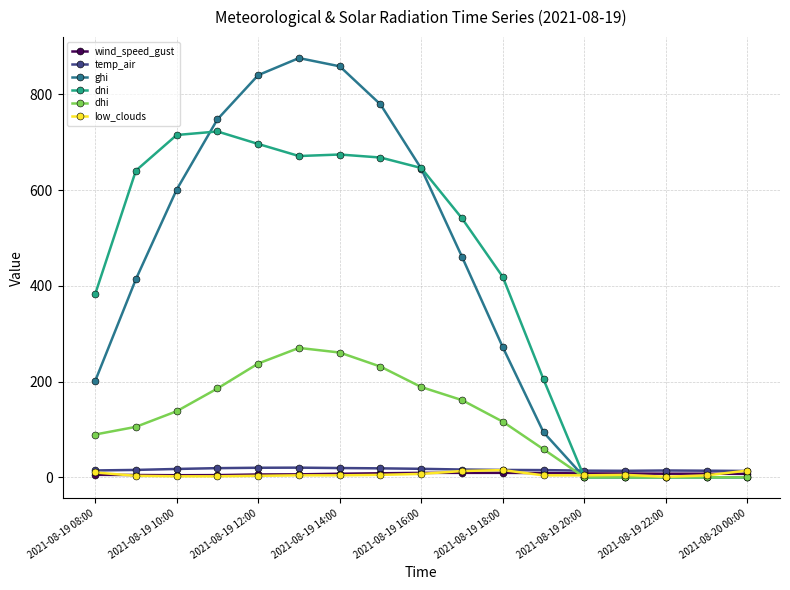

Which series has the largest range (max minus min)?

ghi